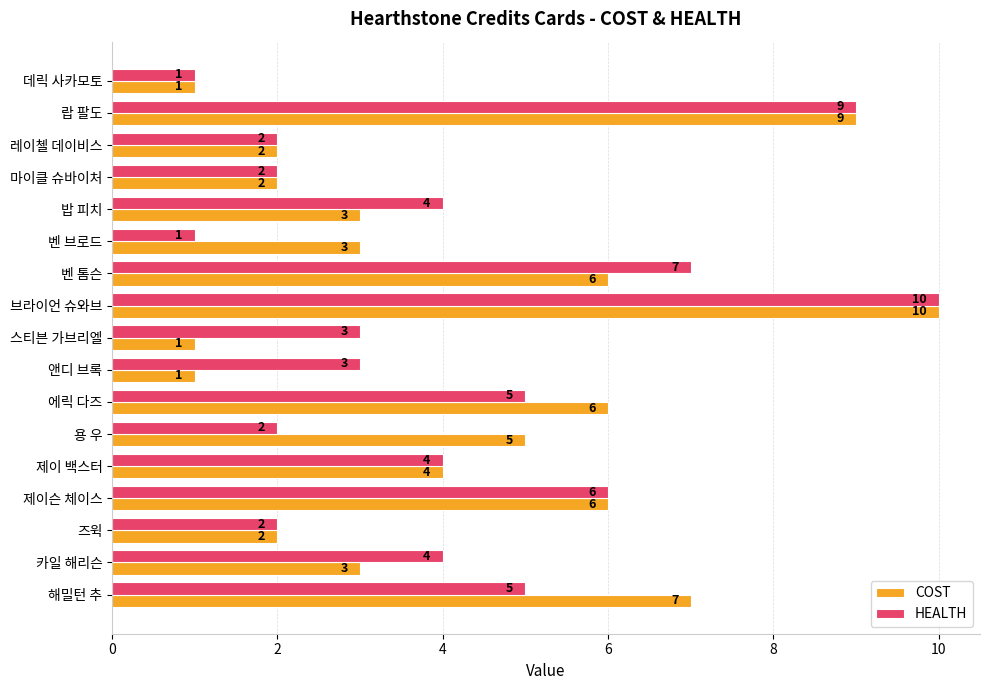

What are all the series names shown in the legend?

COST, HEALTH